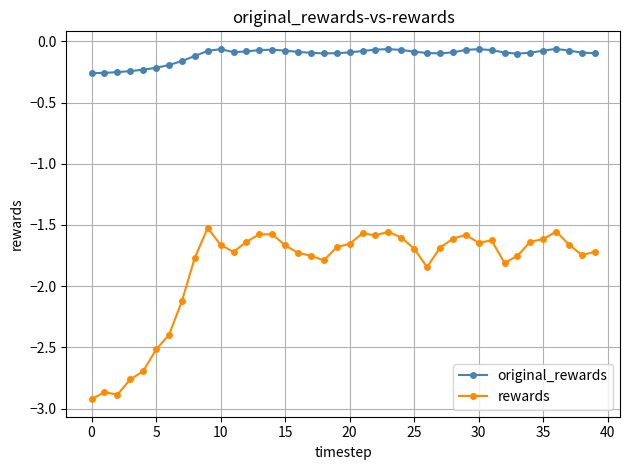

Which series has the largest range (max minus min)?

rewards